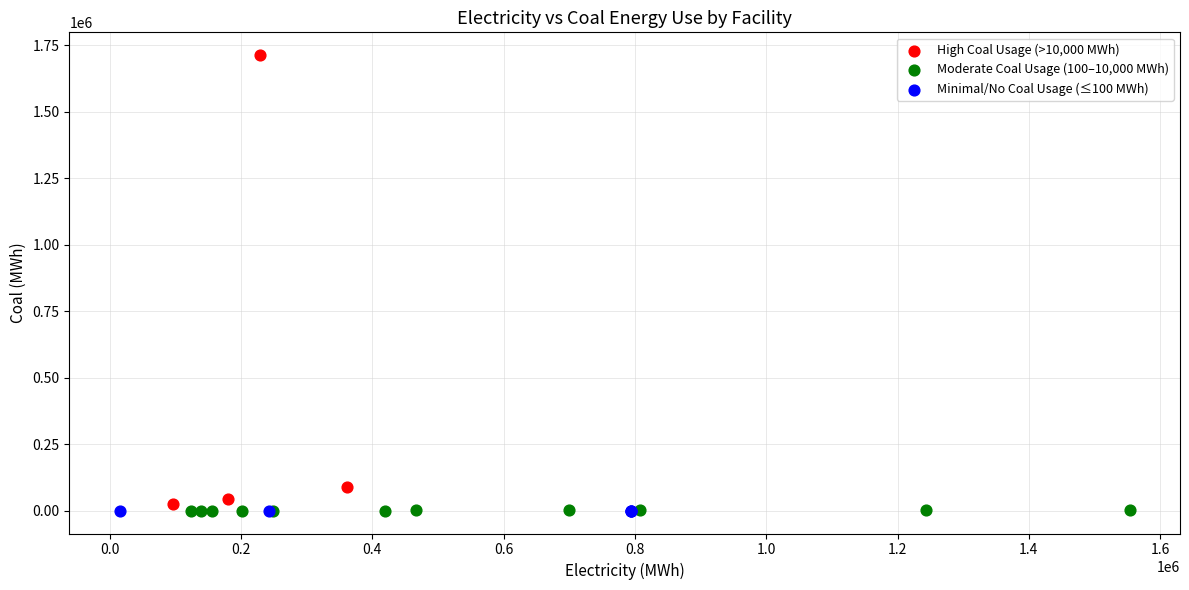

Which series reaches the maximum Y coordinate?

High Coal Usage (>10,000 MWh)